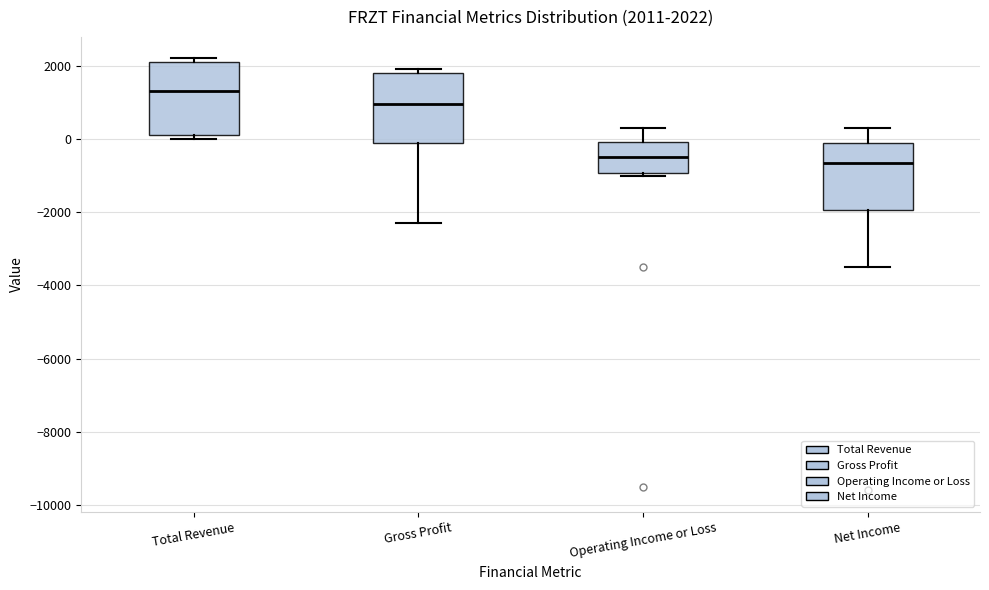

Which box's median line is the highest?

Total Revenue